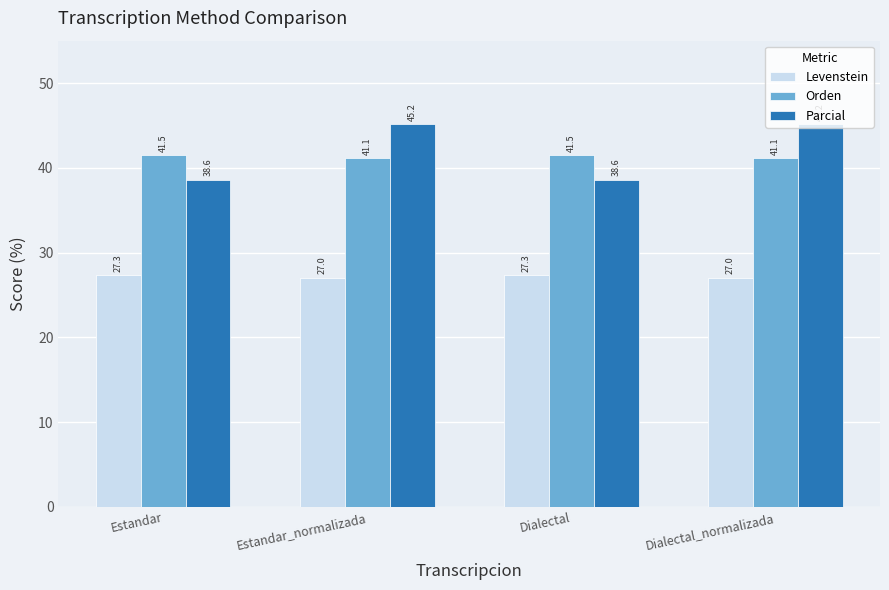

At Estandar_normalizada, list the series in order from largest to smallest.

Parcial, Orden, Levenstein